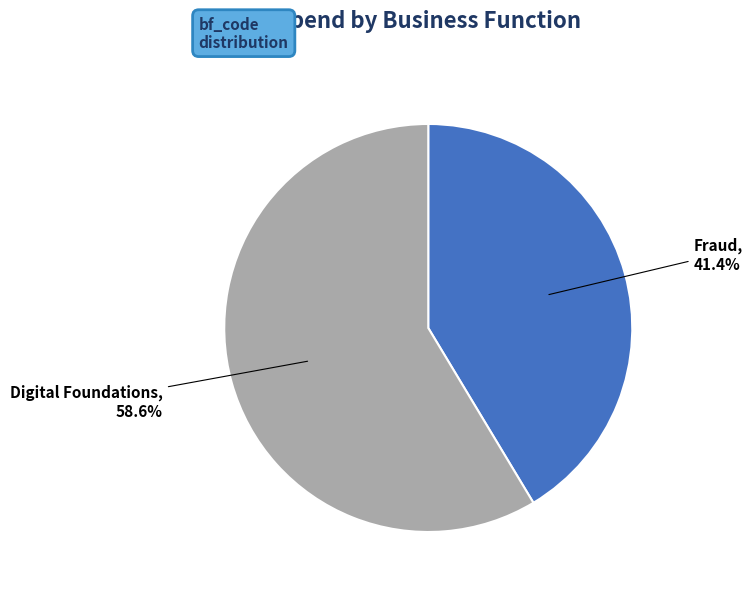

To the nearest percent, what percentage of the pie is Digital Foundations?

59%